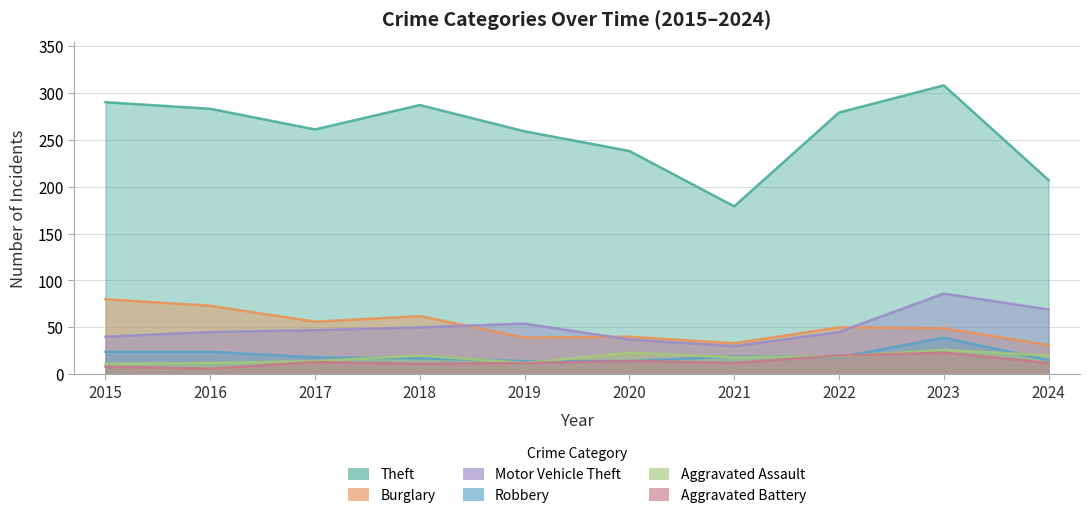

What are all the series names shown in the legend?

Theft, Burglary, Motor Vehicle Theft, Robbery, Aggravated Assault, Aggravated Battery